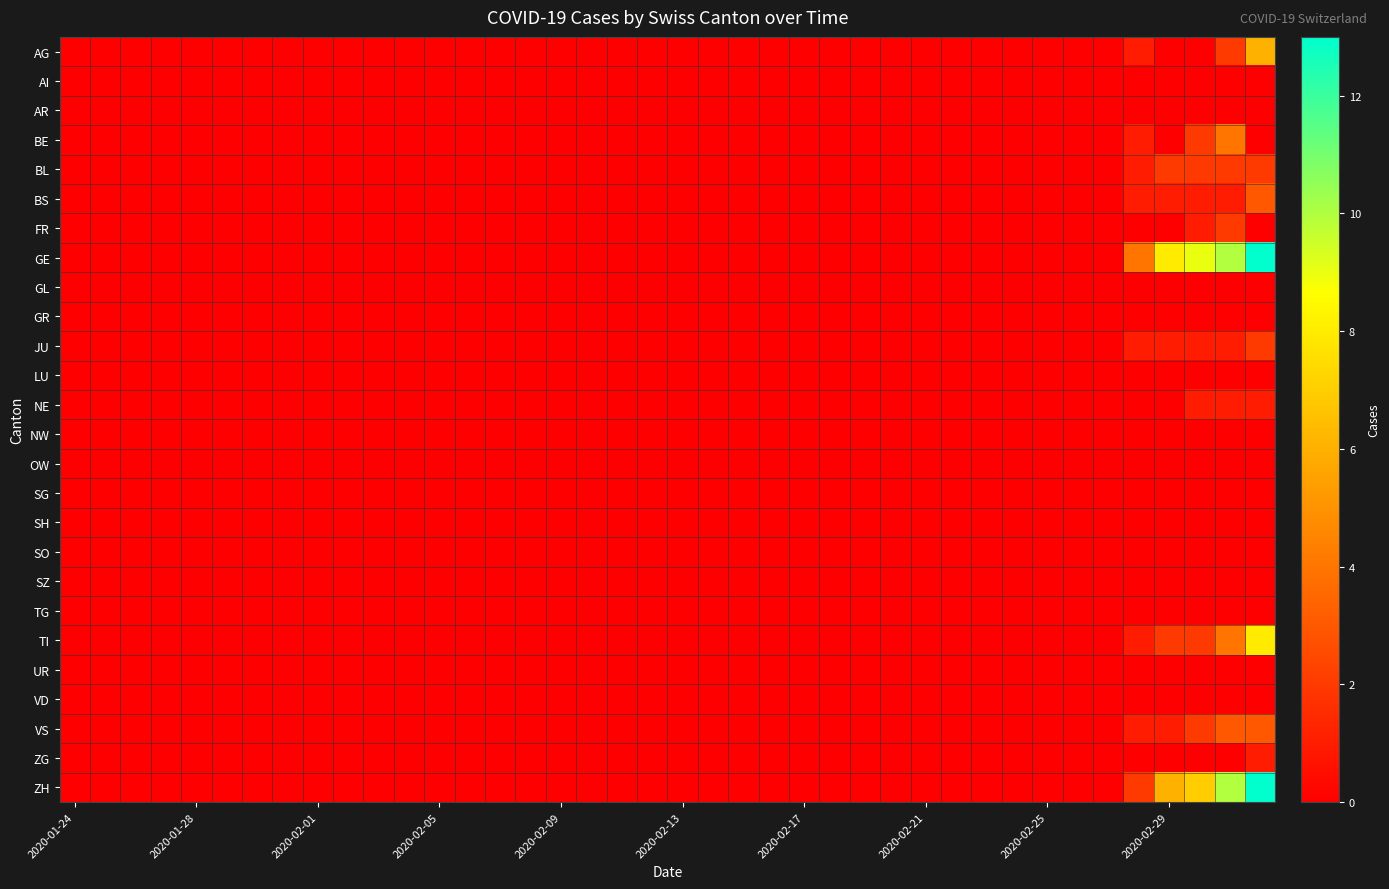

Count the number of categories in the chart.

40